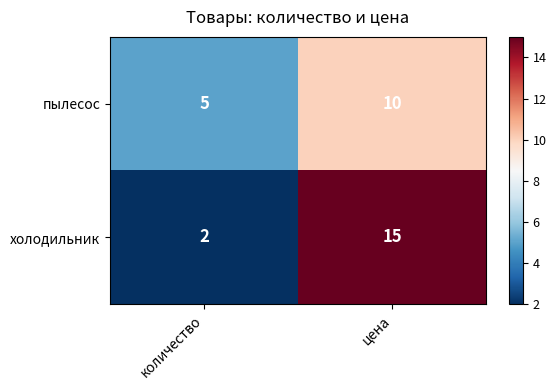

What is the difference between the highest and lowest values at цена?

5